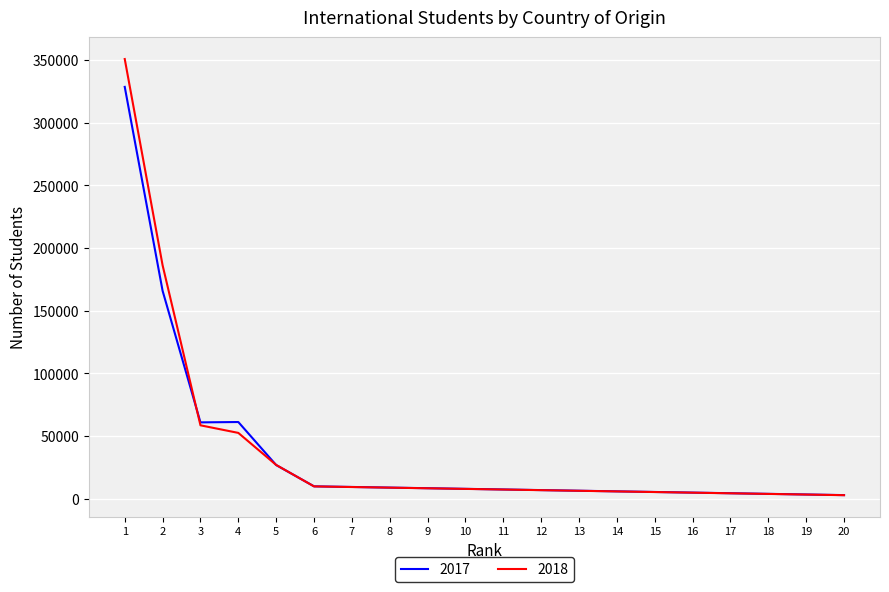

What is the greatest value displayed?

350755